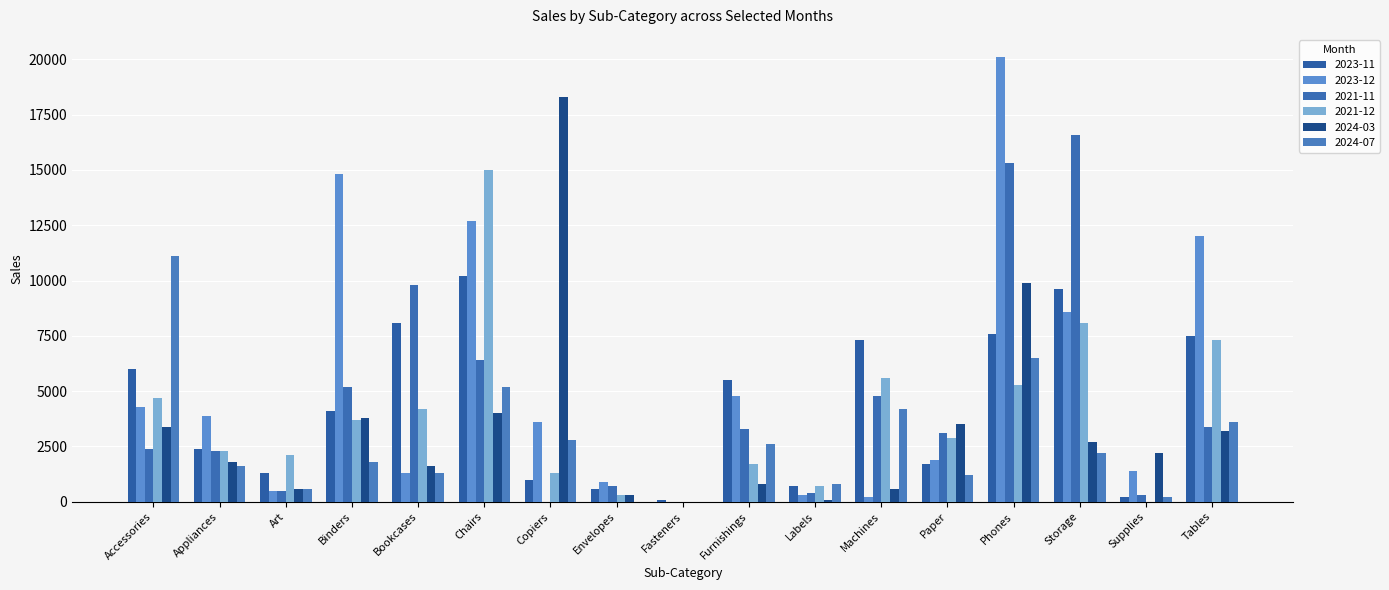

List the series in order of their peak value, highest first.

2023-12, 2024-03, 2021-11, 2021-12, 2024-07, 2023-11